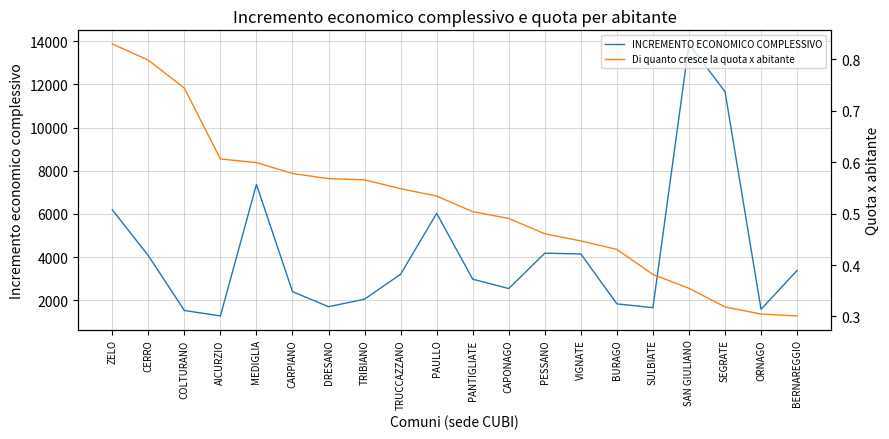

Rank the categories by Di quanto cresce la quota x abitante value from lowest to highest.

BERNAREGGIO, ORNAGO, SEGRATE, SAN GIULIANO, SULBIATE, BURAGO, VIGNATE, PESSANO, CAPONAGO, PANTIGLIATE, PAULLO, TRUCCAZZANO, TRIBIANO, DRESANO, CARPIANO, MEDIGLIA, AICURZIO, COLTURANO, CERRO, ZELO